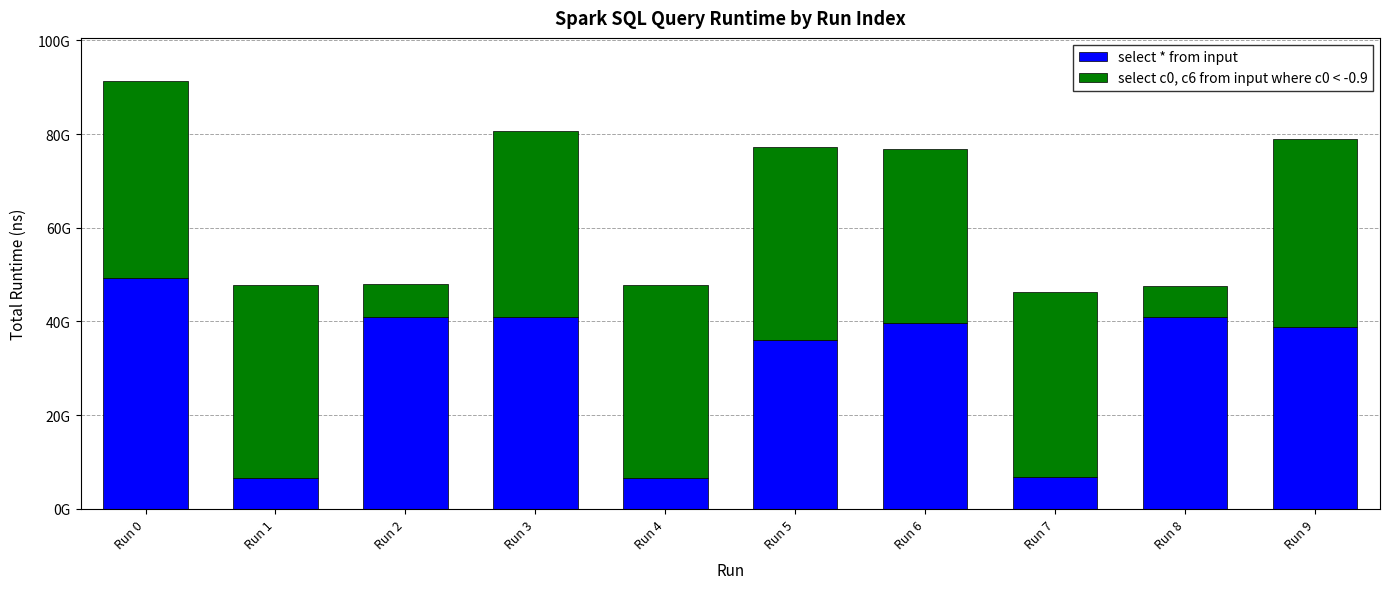

What is the average value of the select c0, c6 from input where c0 < -0.9 series?

33583719214